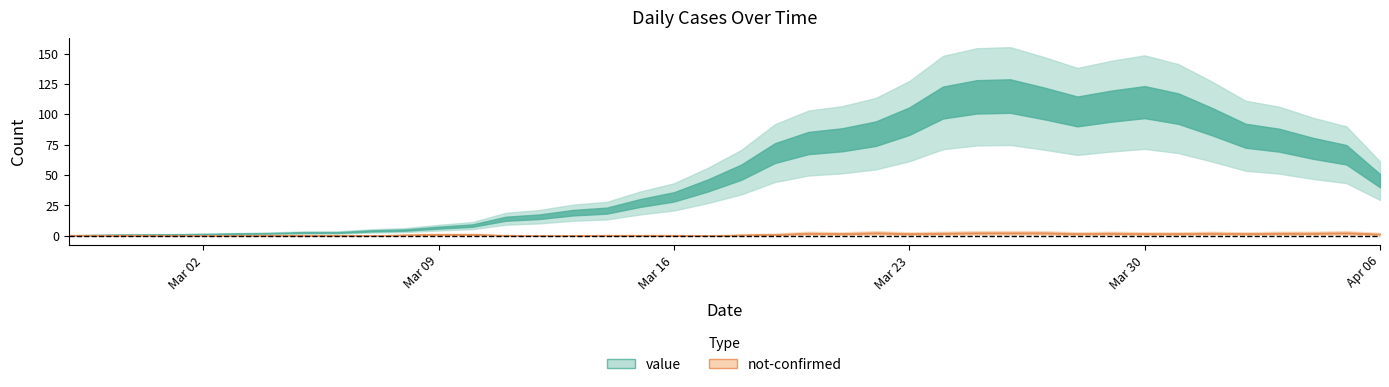

Count the number of data series in this chart.

2